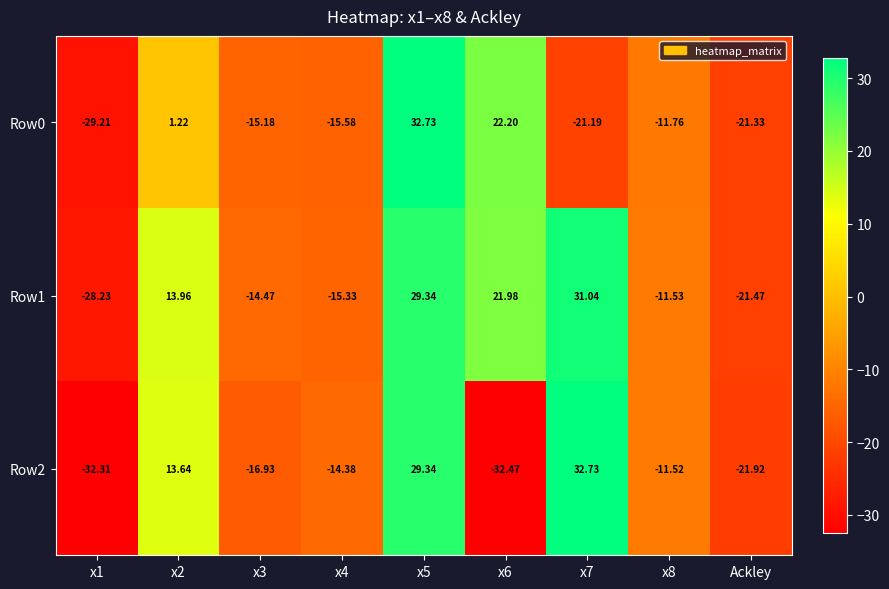

At x4, list the series in order from largest to smallest.

Row2, Row1, Row0